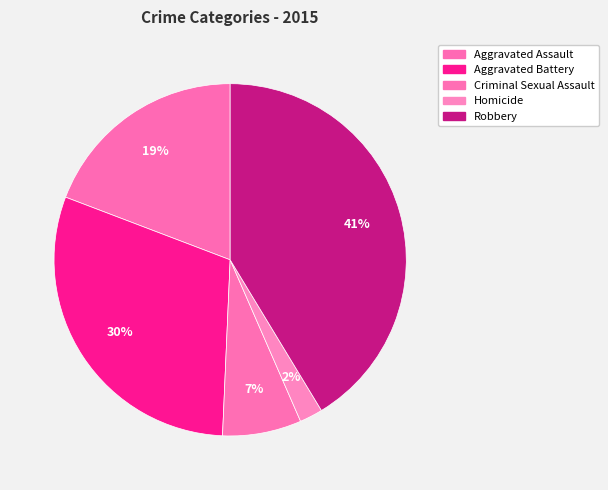

How many segments does this pie chart have?

5